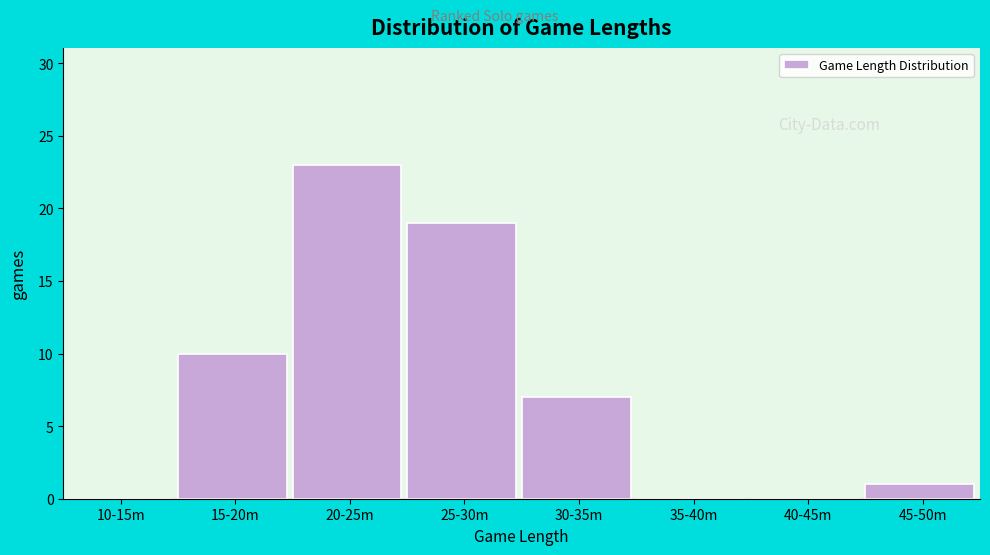

Reading left to right, transcribe all the data shown in this chart.

10-15m=0	15-20m=10	20-25m=23	25-30m=19	30-35m=7	35-40m=0	40-45m=0	45-50m=1